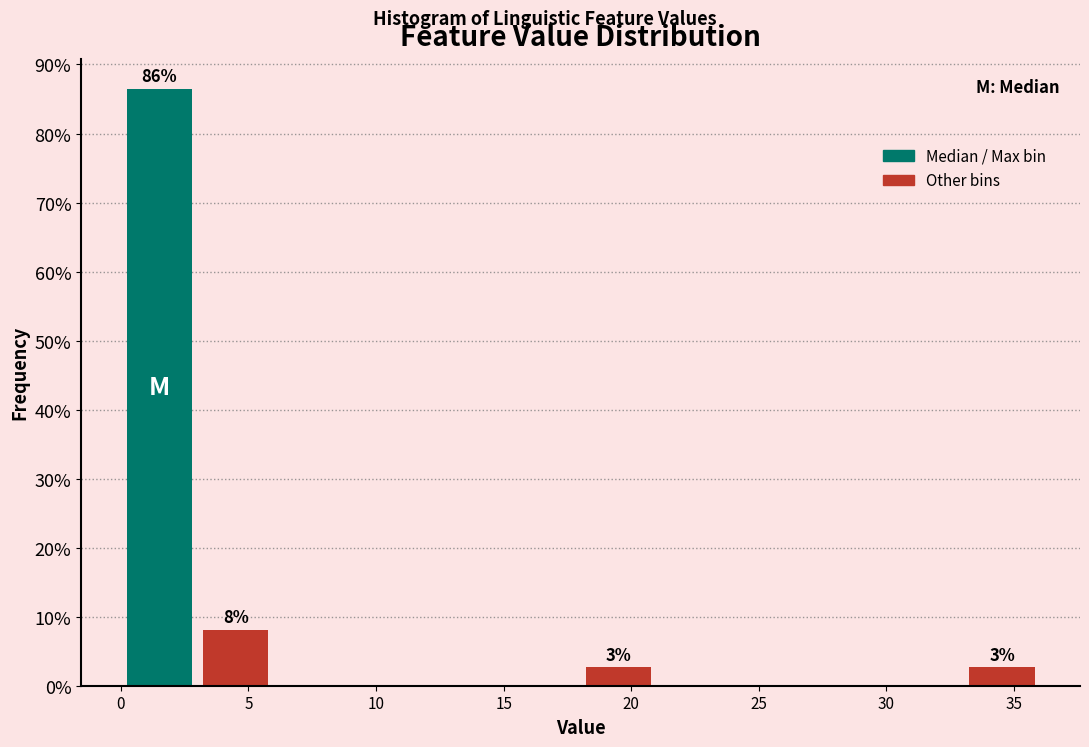

Which range on the x-axis has the tallest bar?

0 to 3